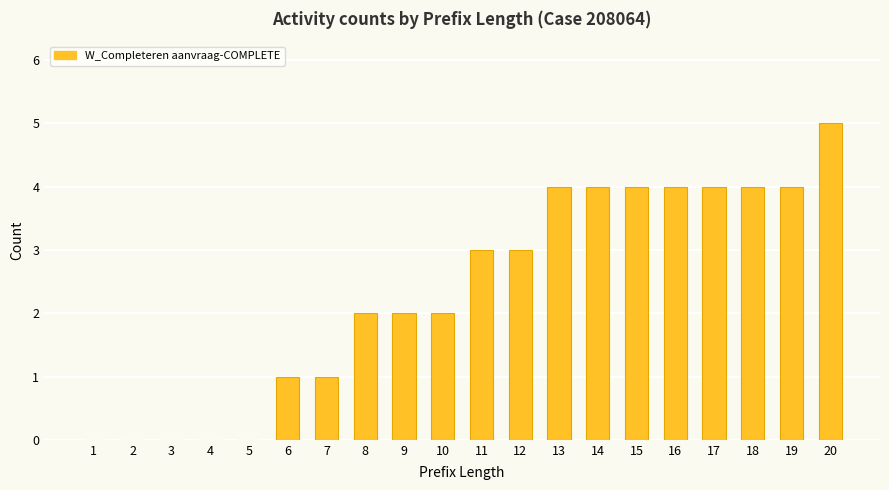

Reading right to left, list all the values displayed in this chart.

5	4	4	4	4	4	4	4	3	3	2	2	2	1	1	0	0	0	0	0